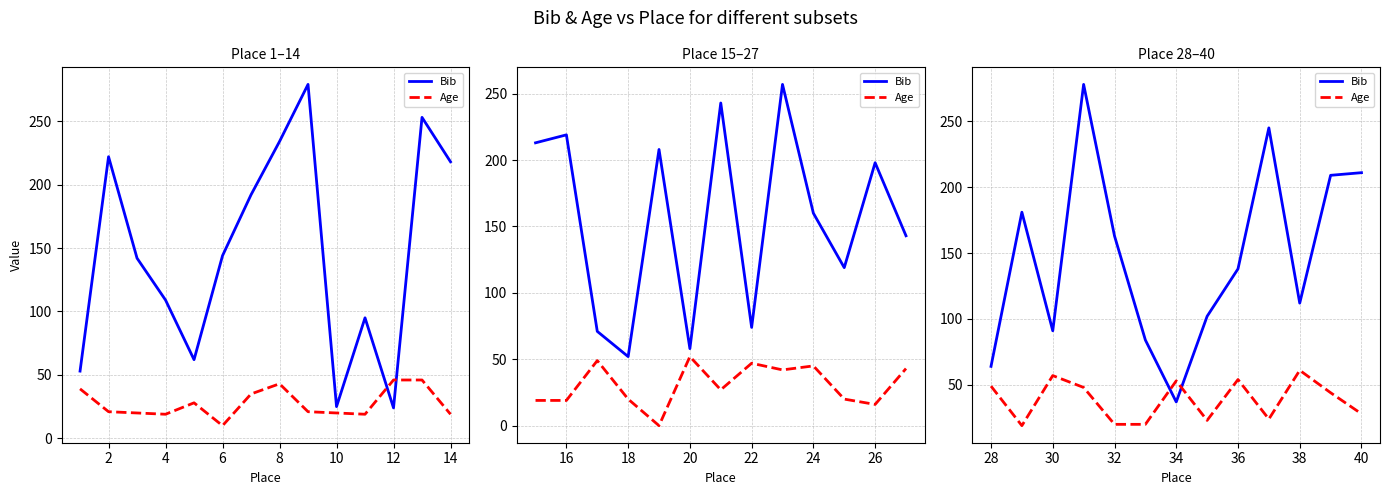

Does the chart display data point markers on the line(s)?

No